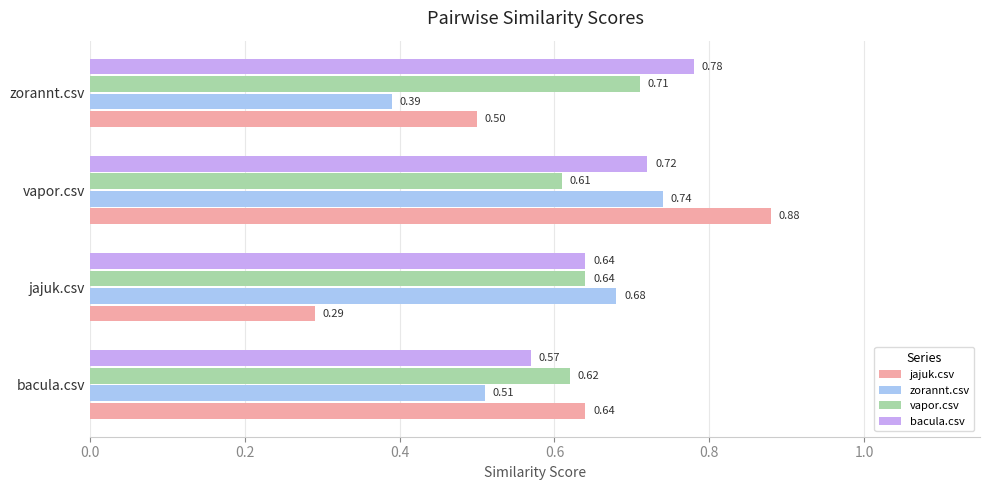

At which category is the sum across all series the highest?

vapor.csv